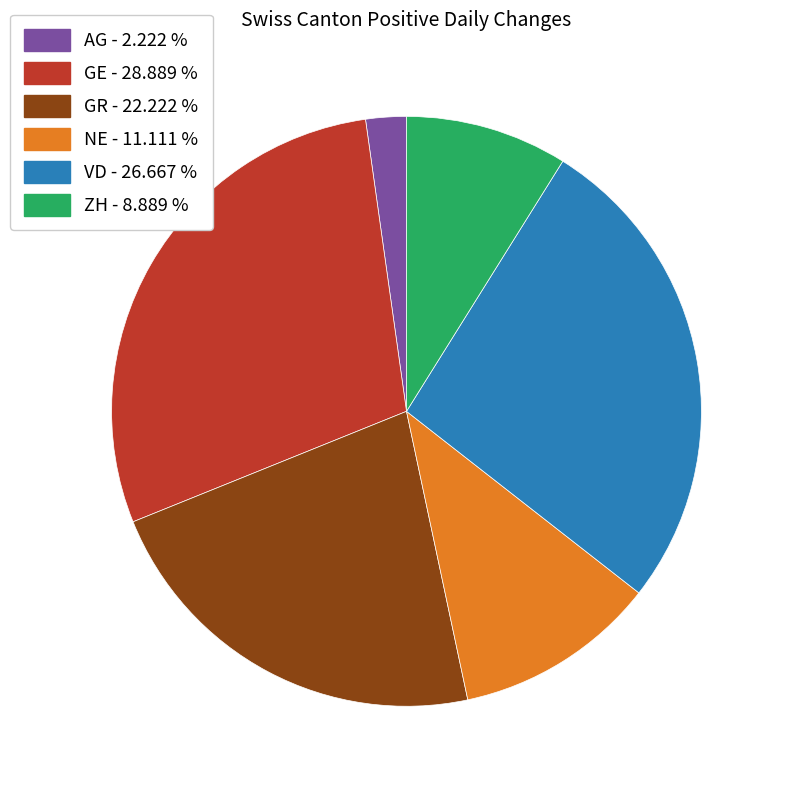

Which slice is the largest?

GE